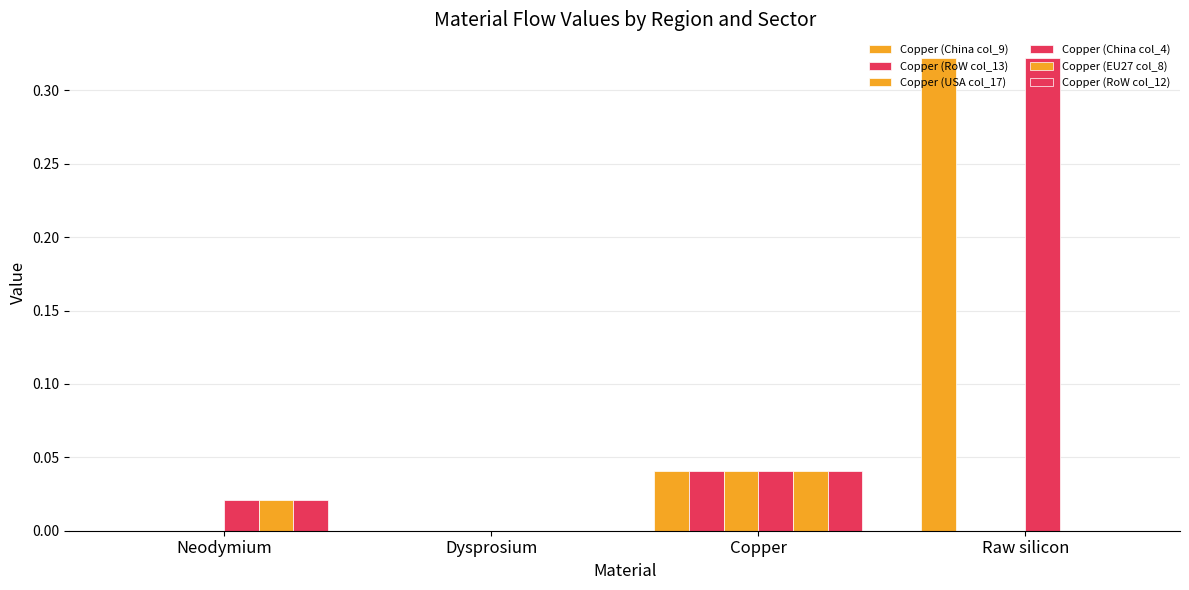

At how many categories does at least one series exceed 0?

3